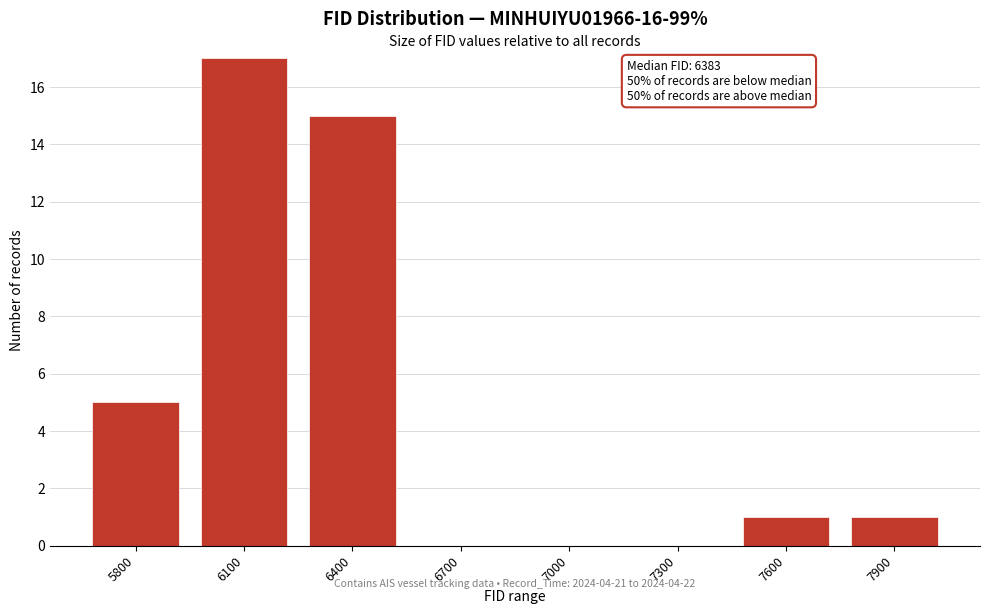

Reading left to right, extract all data points from this chart.

5800=5	6100=17	6400=15	6700=0	7000=0	7300=0	7600=1	7900=1